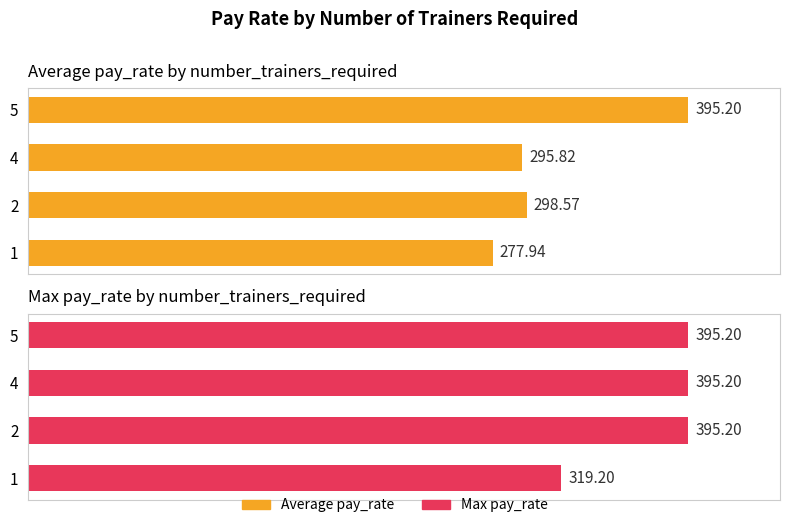

Count the number of categories in the chart.

4